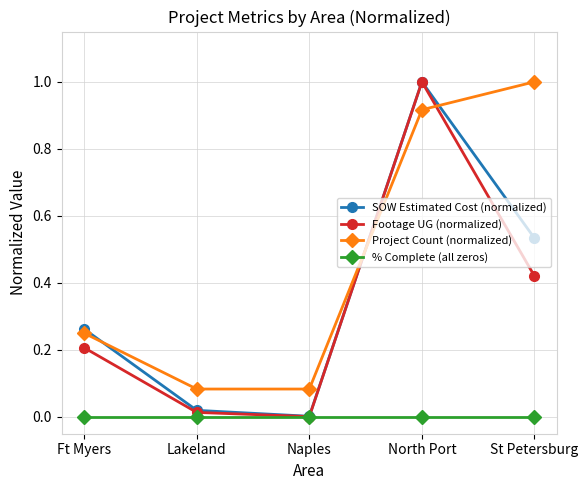

How many series are shown in this chart?

4